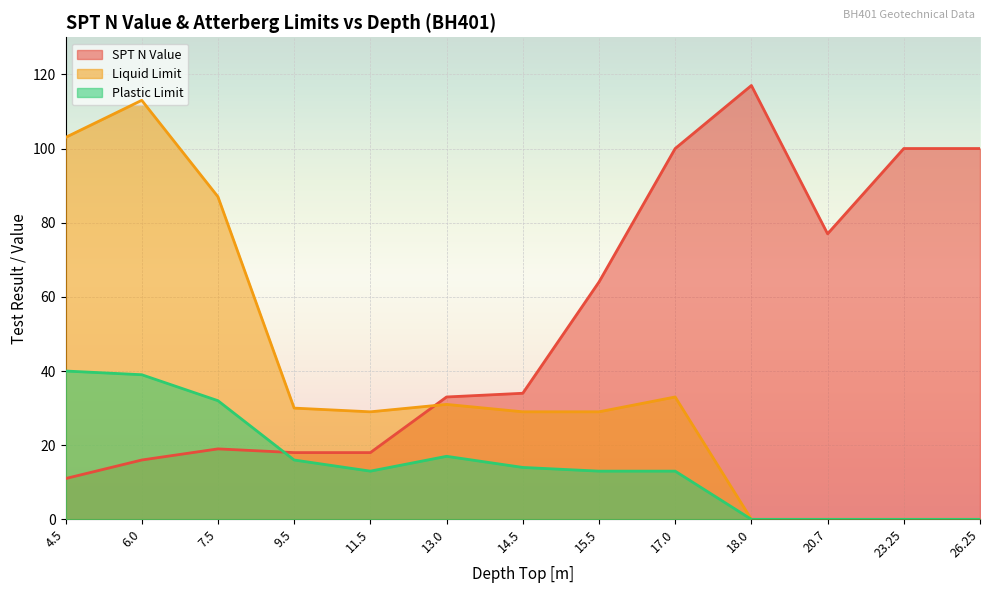

Where is Plastic Limit nearest to the value 20?

13.0